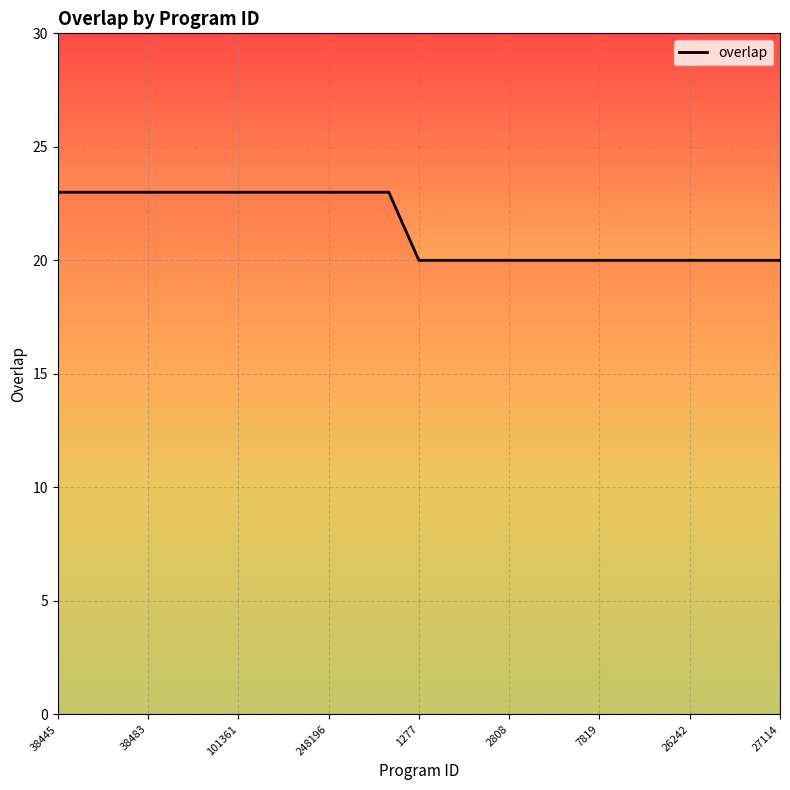

How many lines are shown in the chart?

1